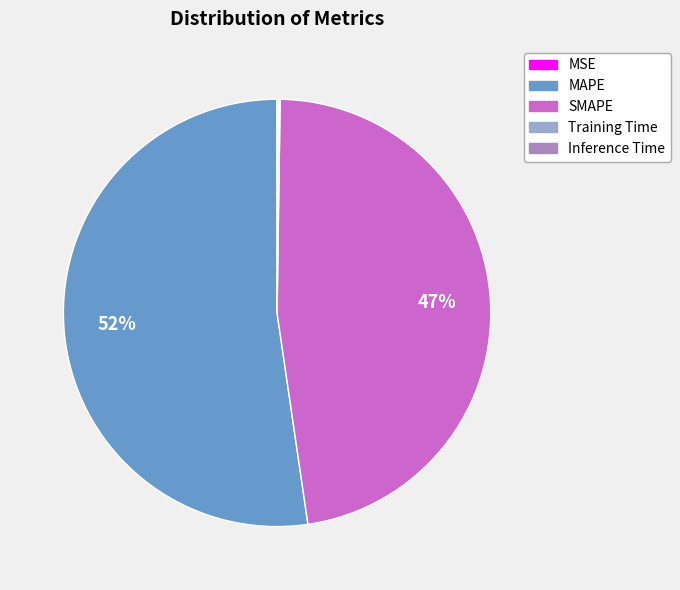

Is it true that MAPE is 52% of the pie?

True